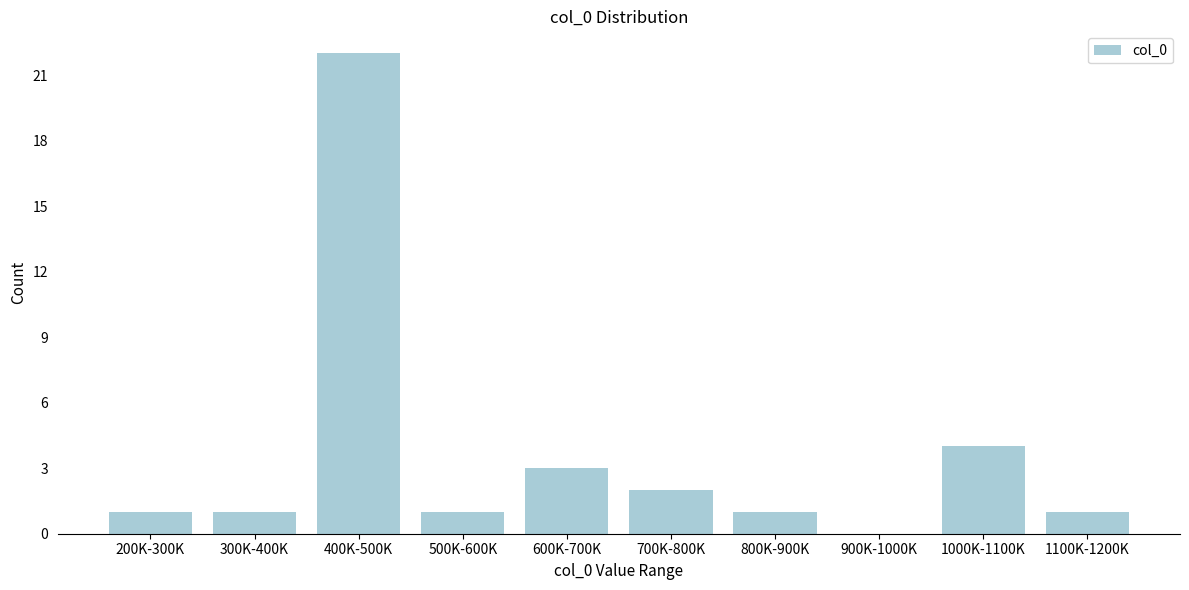

Reading left to right, what are all the values shown in this chart?

200K-300K=1	300K-400K=1	400K-500K=22	500K-600K=1	600K-700K=3	700K-800K=2	800K-900K=1	900K-1000K=0	1000K-1100K=4	1100K-1200K=1